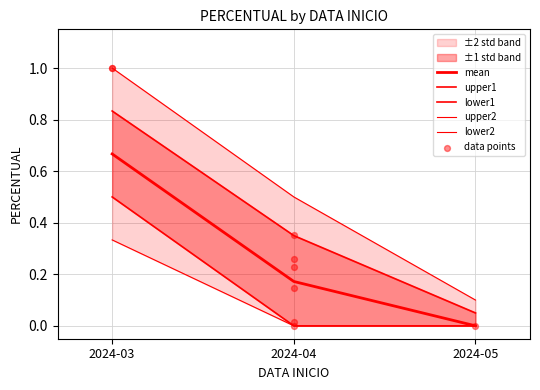

What is the total value across all series at 2024-04?

1.0